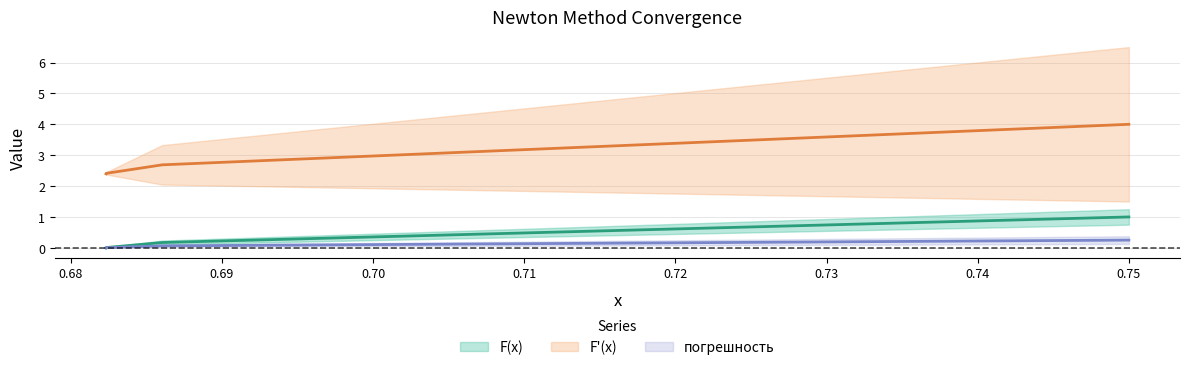

What is the maximum value for F(x)?

1.0